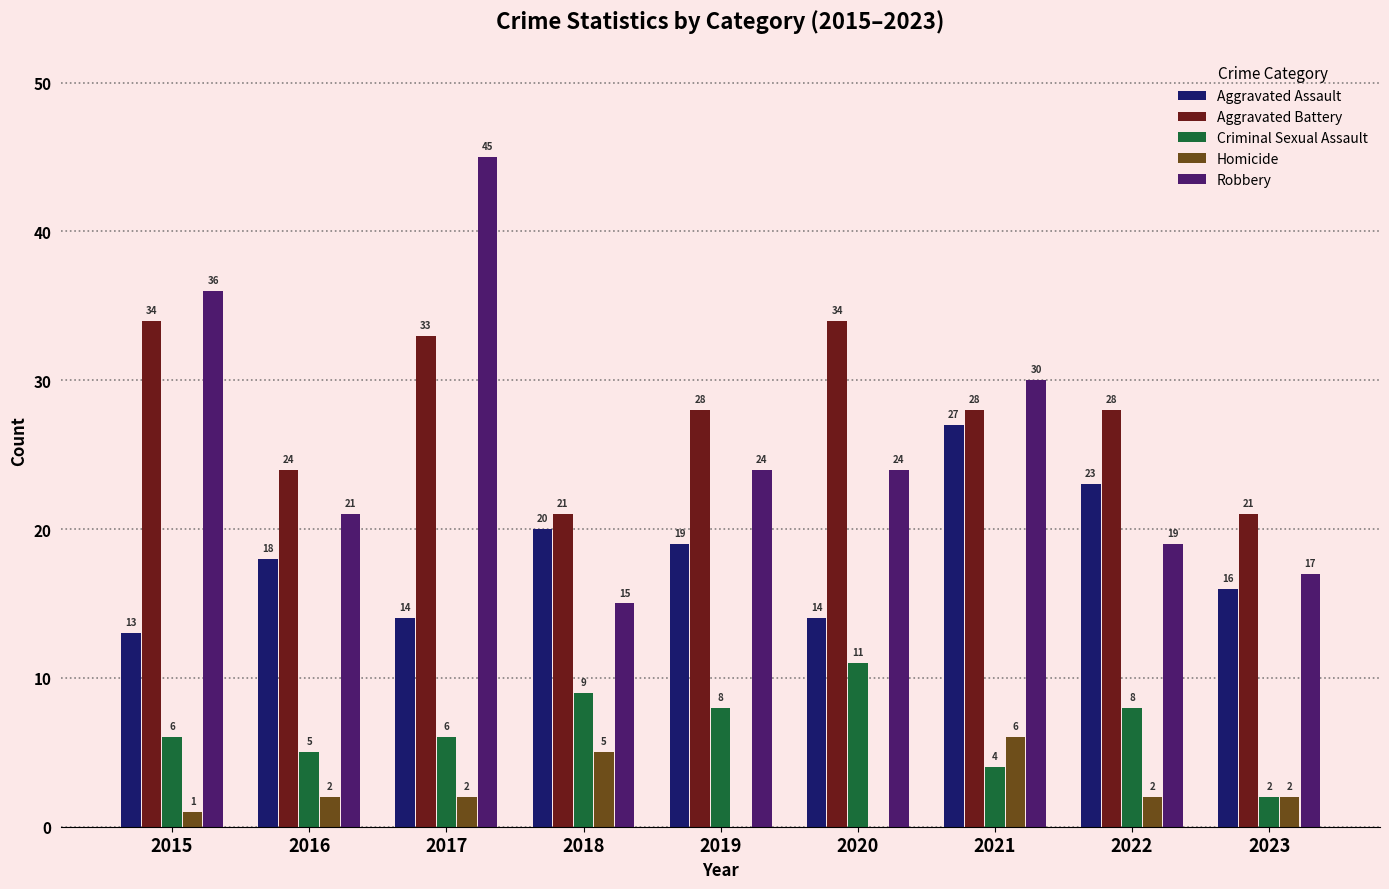

Is the value of Criminal Sexual Assault at 2017 greater than the value of Homicide at 2015?

Yes